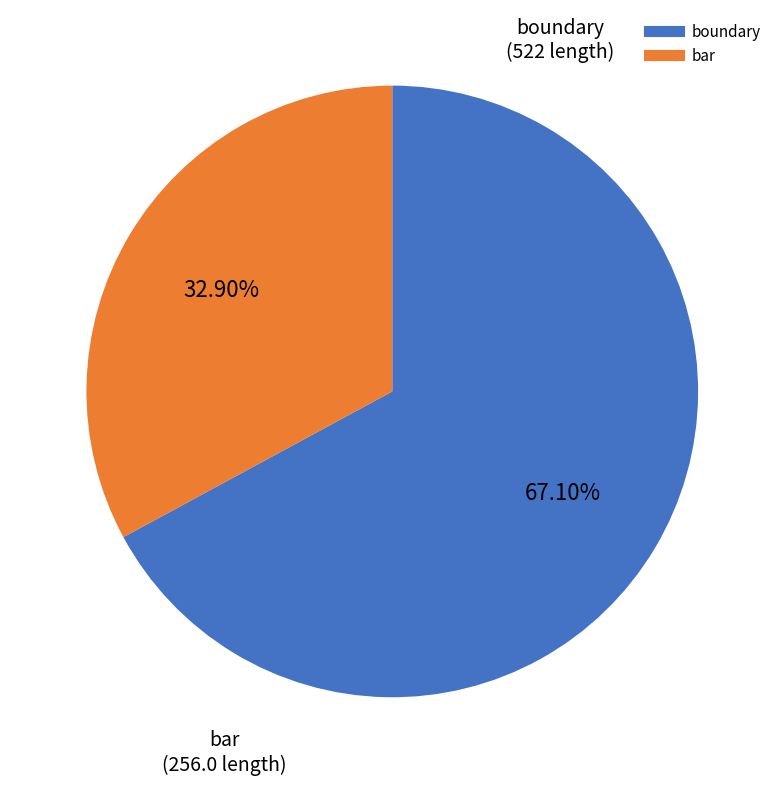

To the nearest percent, what is the average slice percentage?

50%